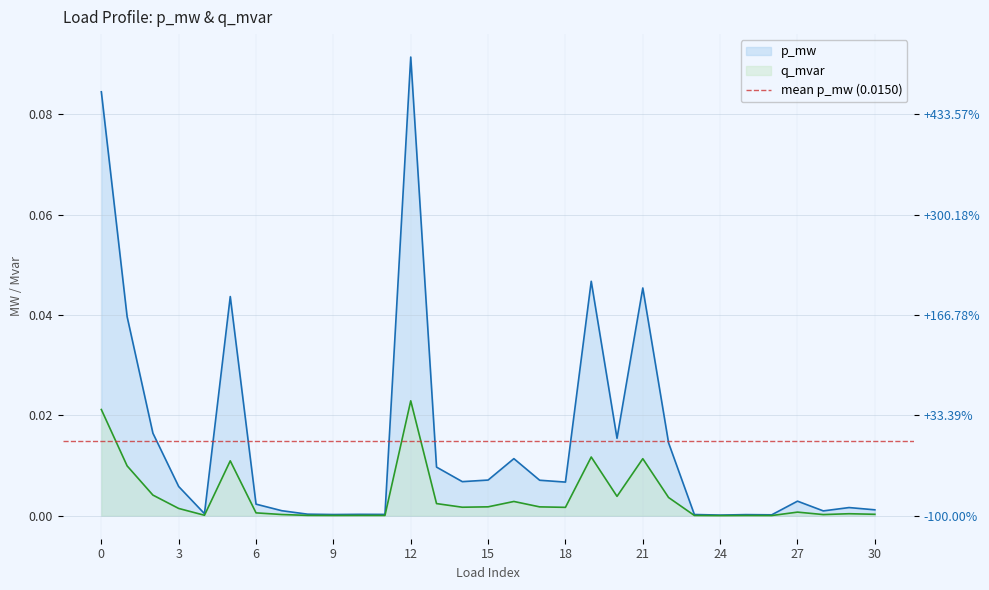

Where is q_mvar nearest to the value 0?

24